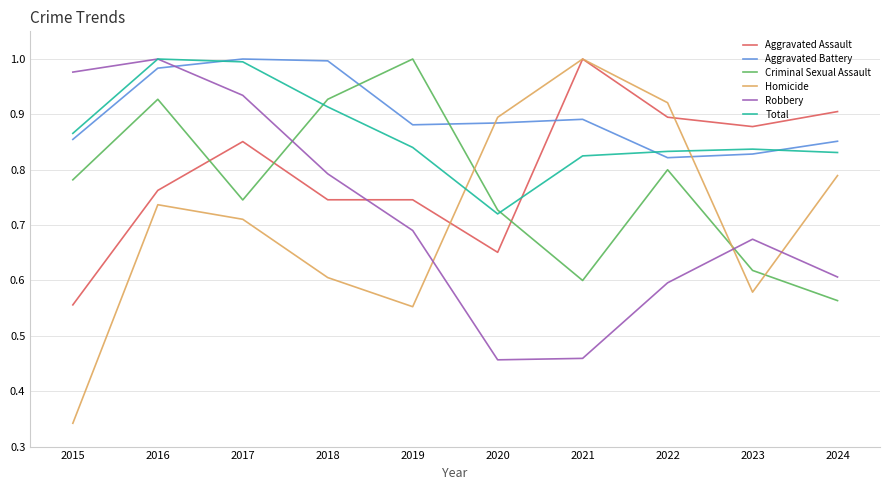

Which category has the lowest value in the Aggravated Assault series?

2015